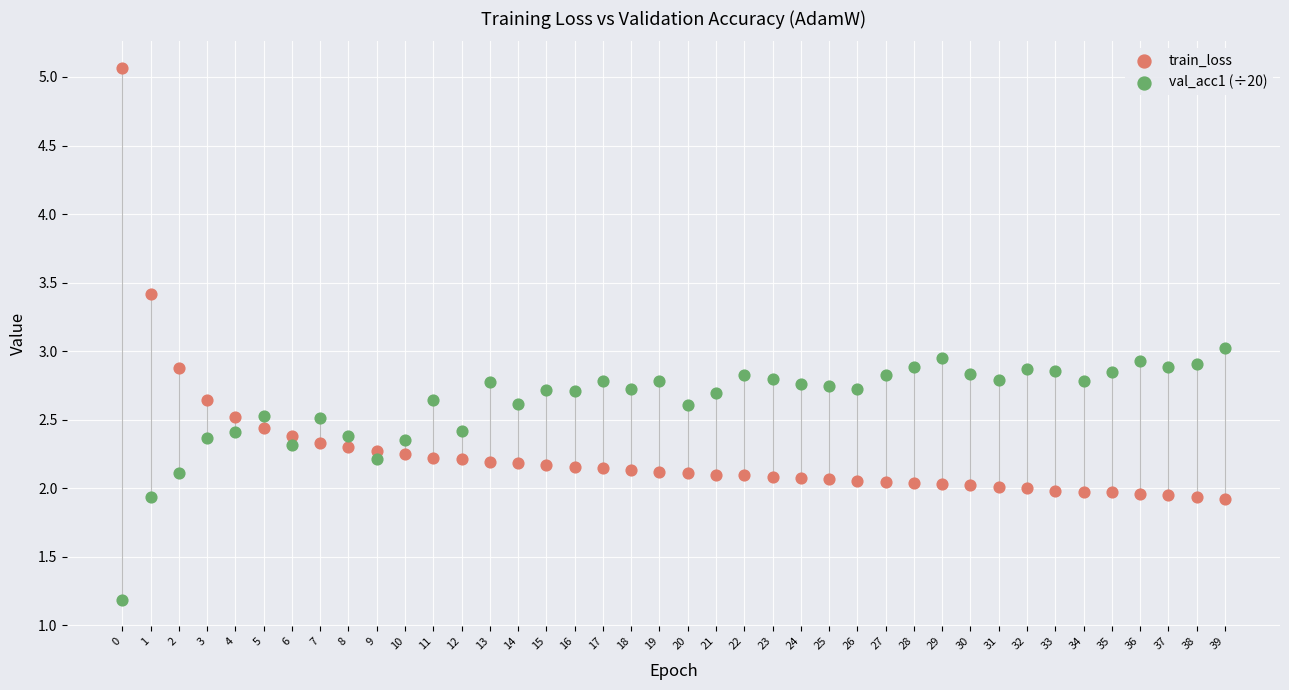

What are all the series names shown in the legend?

train_loss, val_acc1 (÷20)